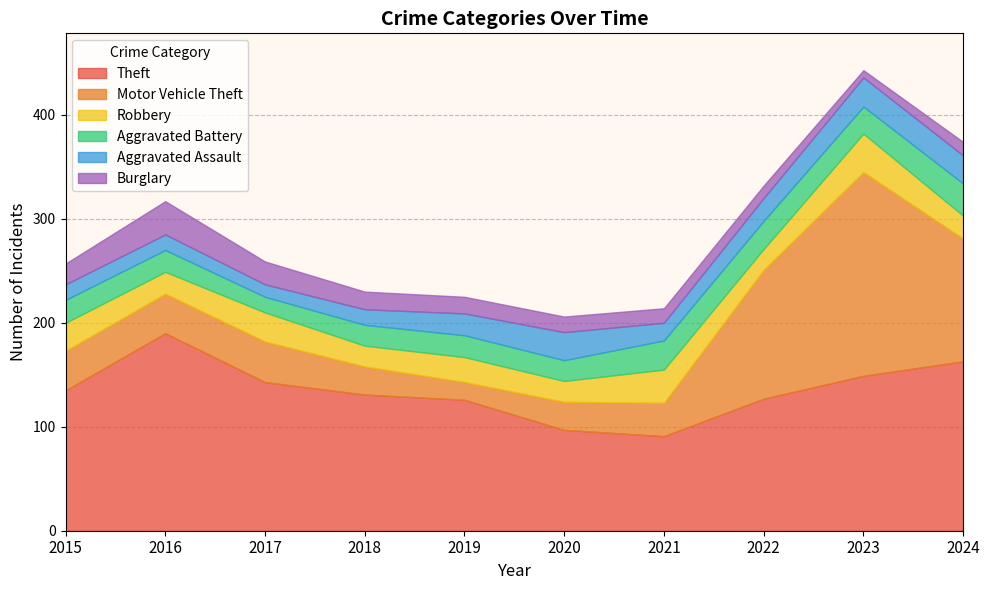

What value does the Theft series have at 2017?

143